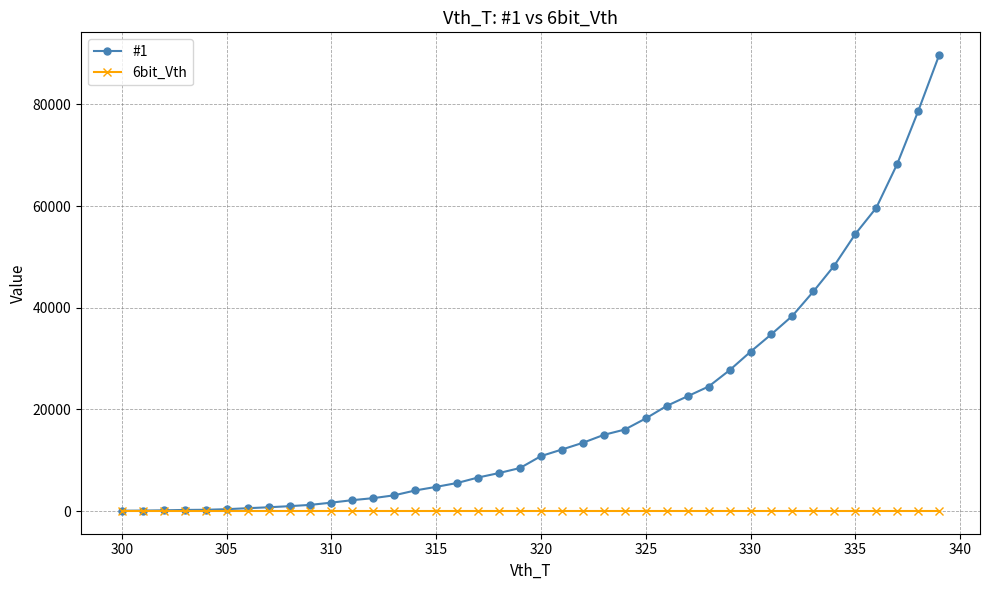

List the series in order of their peak value, lowest first.

6bit_Vth, #1